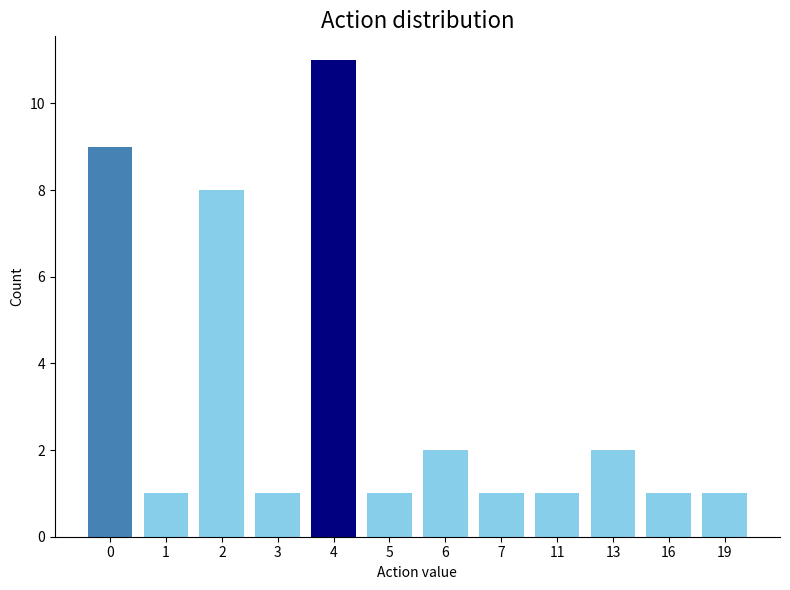

The chart shows a value of 1 at 11. True or false?

True